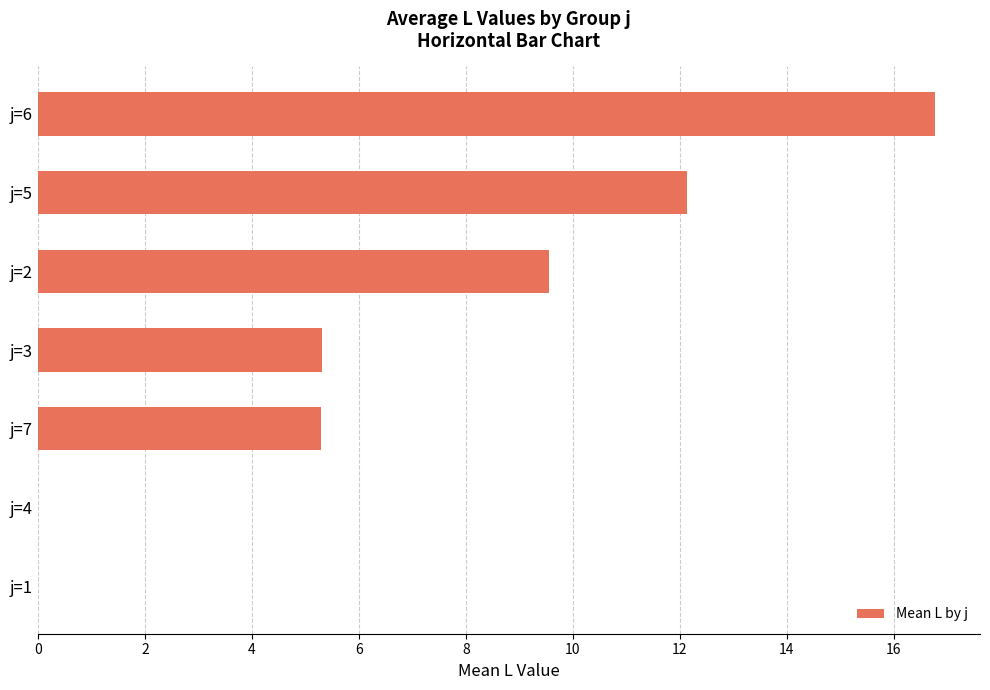

What is the greatest value displayed?

16.8